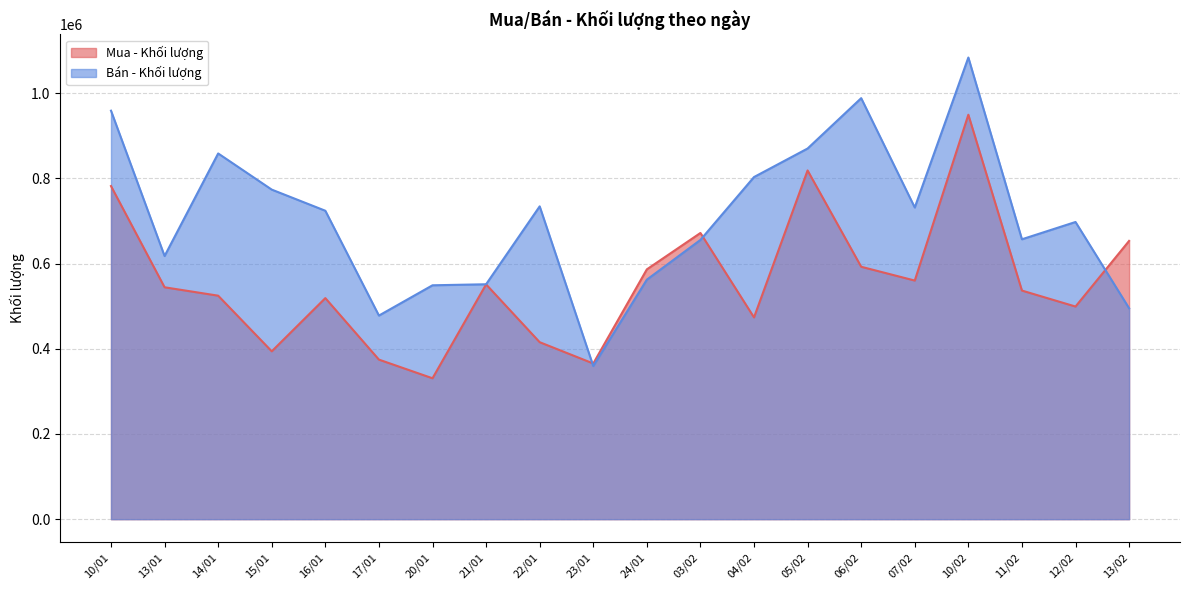

Which category has the lowest value in the Mua - Khối lượng series?

20/01